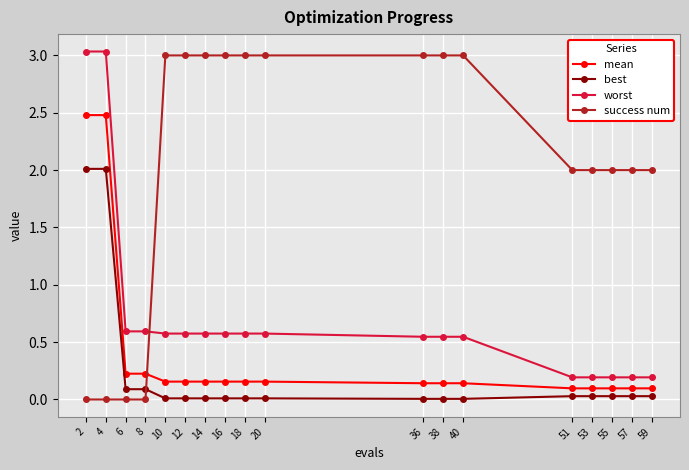

What are all the series names shown in the legend?

mean, best, worst, success num